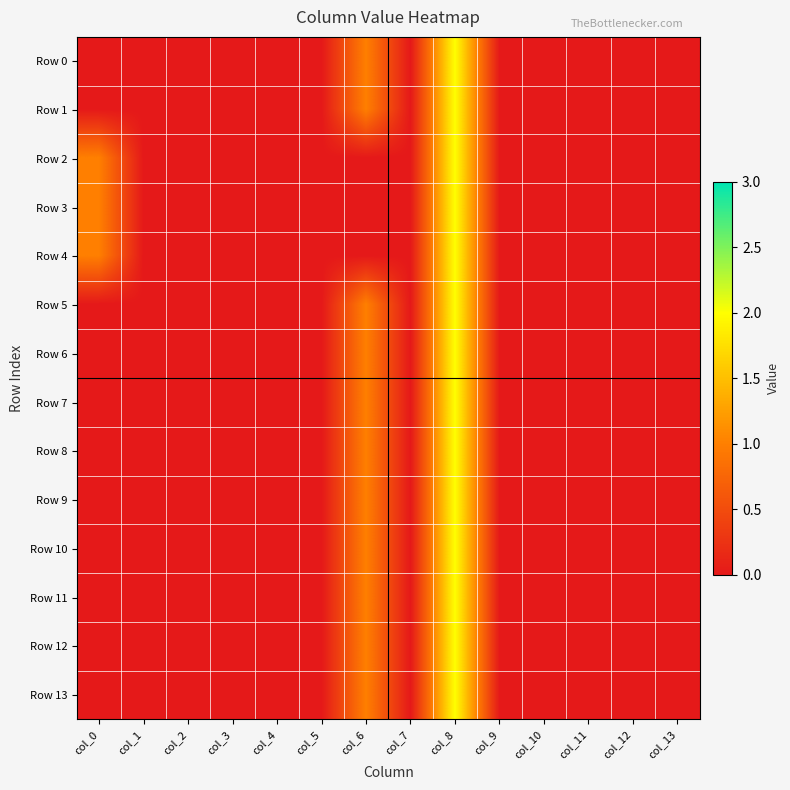

At which category is the sum across all series the highest?

col_8